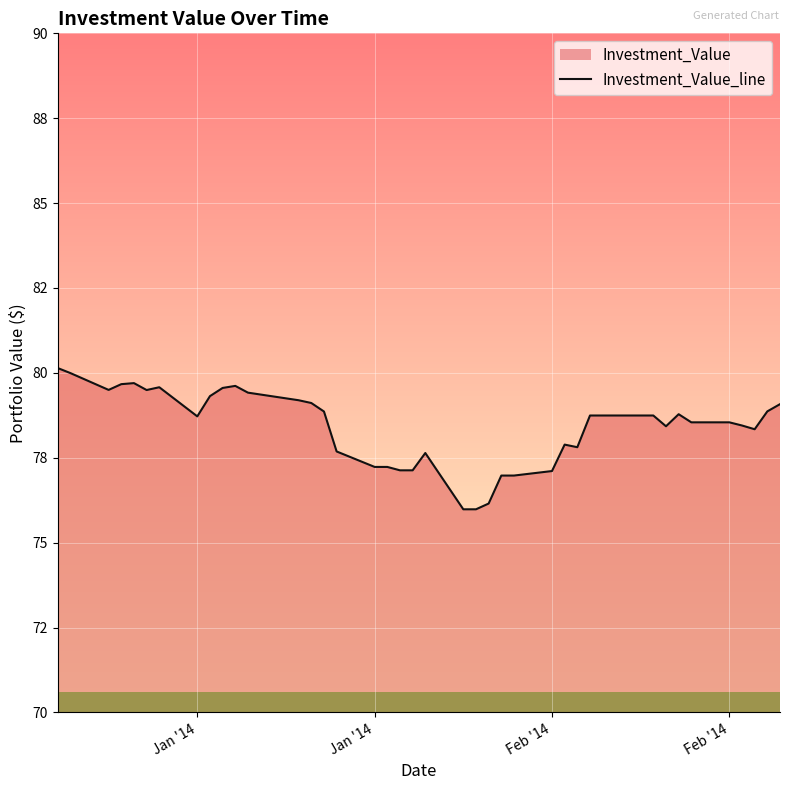

How many points are higher than both their immediate neighbors (excluding endpoints)?

9